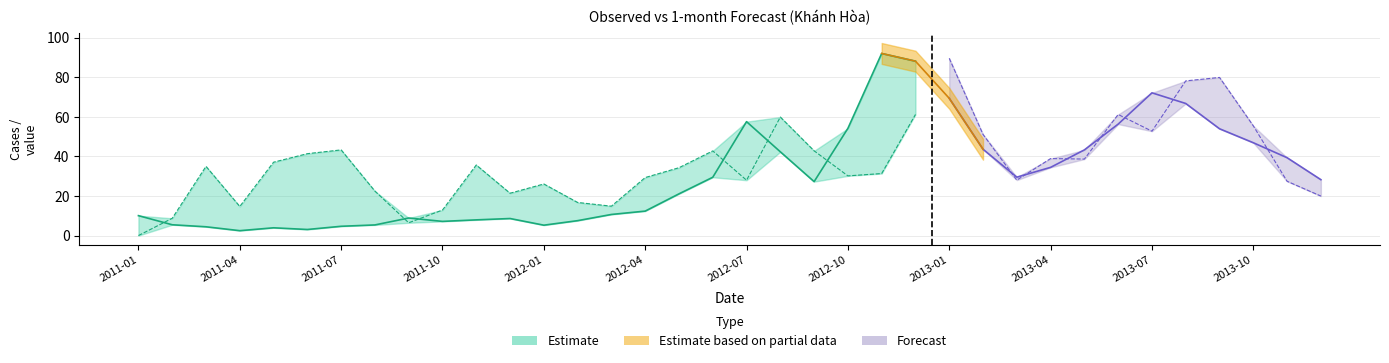

At which category does Observed reach its first local valley?

2011-04